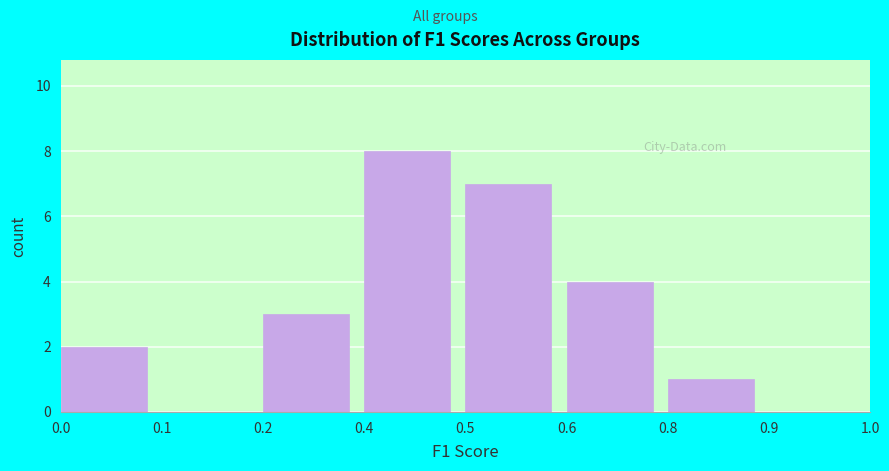

Reading left to right, transcribe all the data shown in this chart.

0.0=2	0.1=0	0.2=3	0.4=8	0.5=7	0.6=4	0.8=1	0.9=0